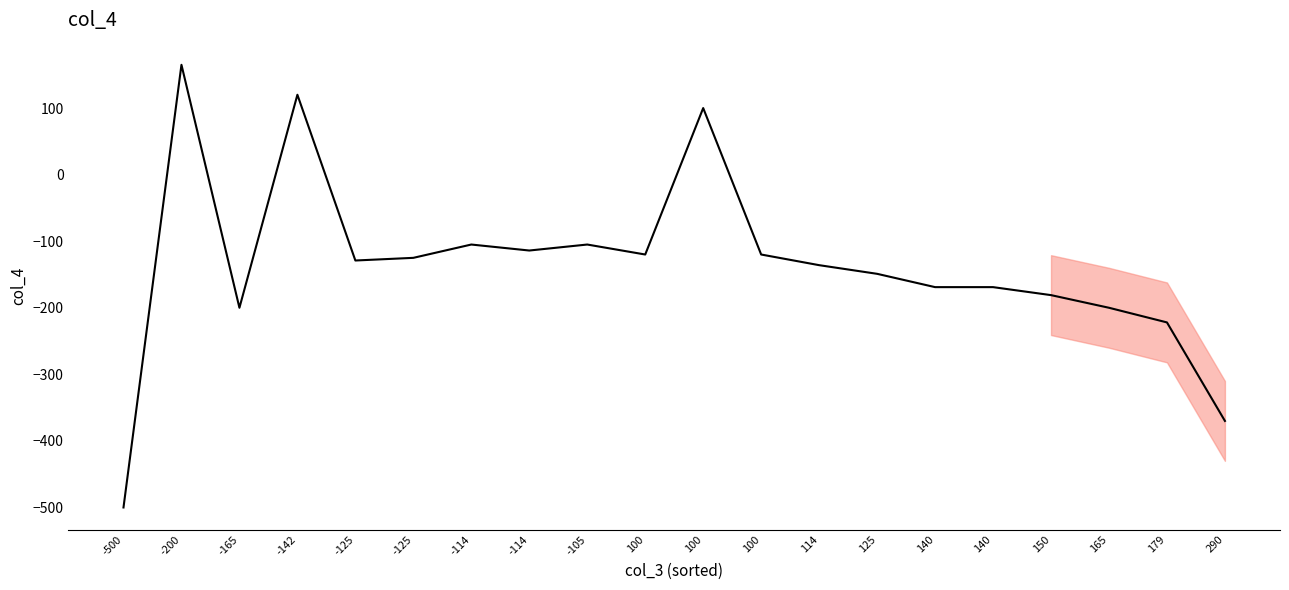

How many lines are shown in the chart?

1